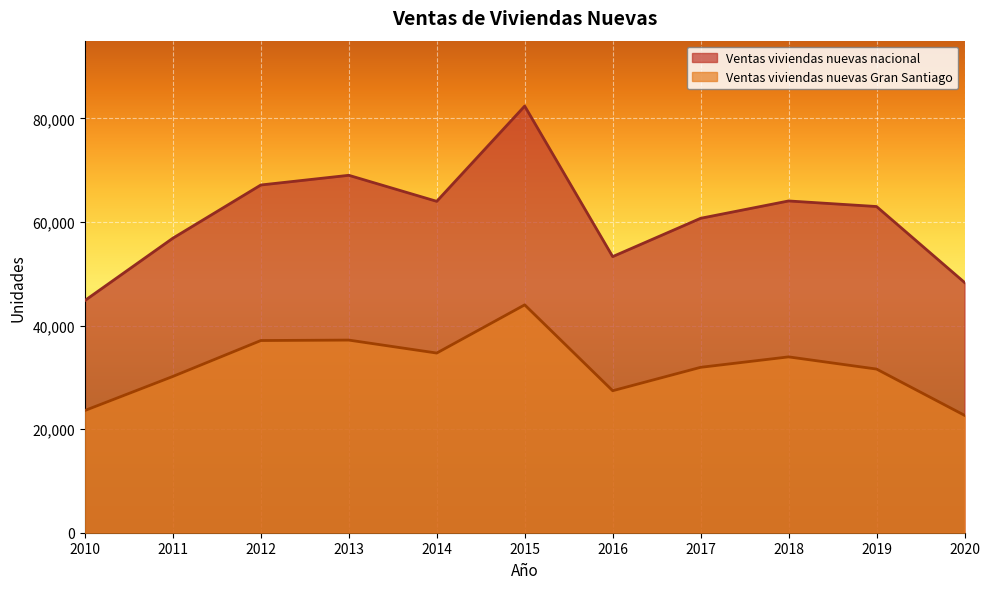

Which series has the widest spread of values?

Ventas viviendas nuevas nacional